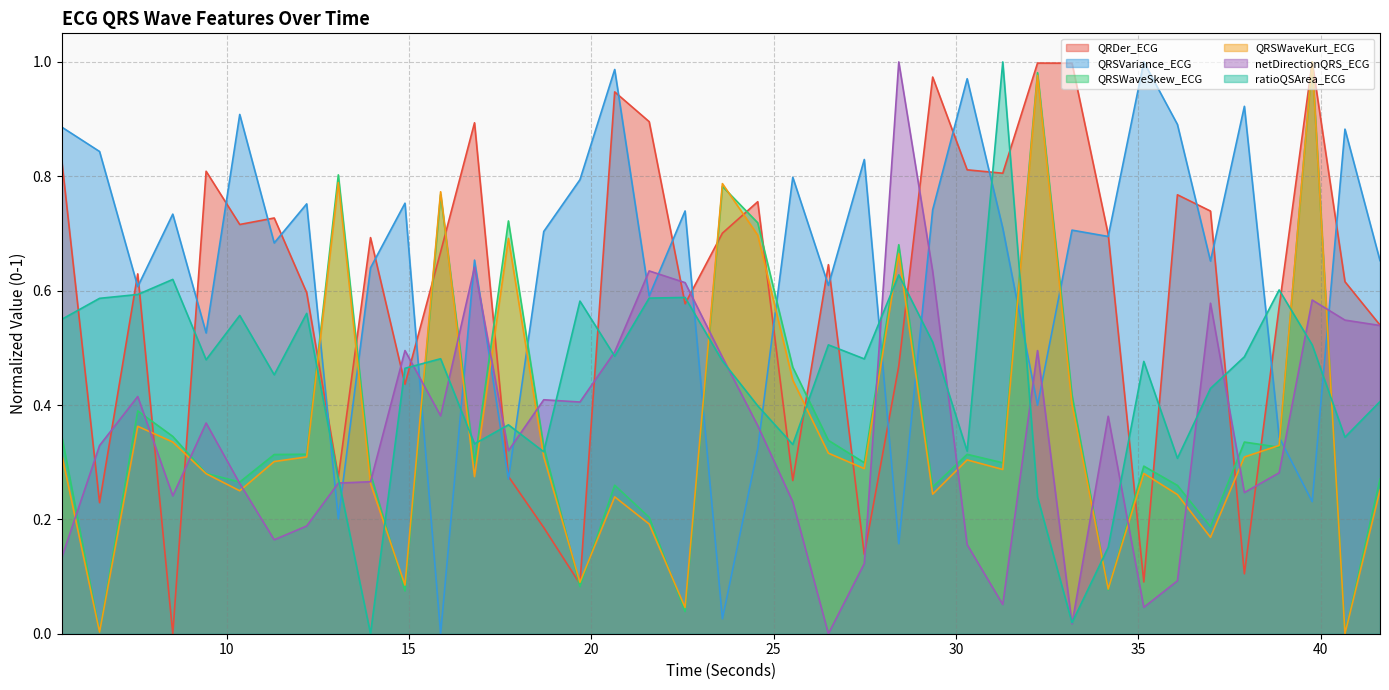

After their last crossing, which series has the higher values: netDirectionQRS_ECG or QRSVariance_ECG?

QRSVariance_ECG